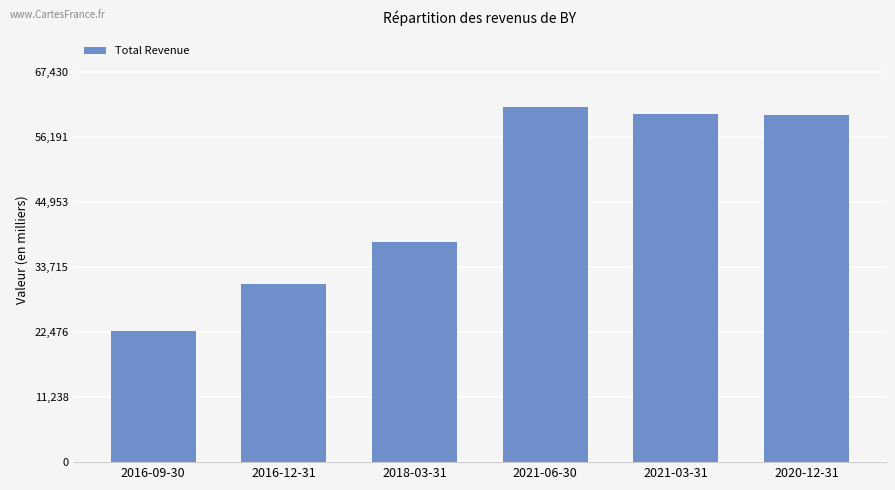

What is the label of the 1st bar from the right?

2020-12-31